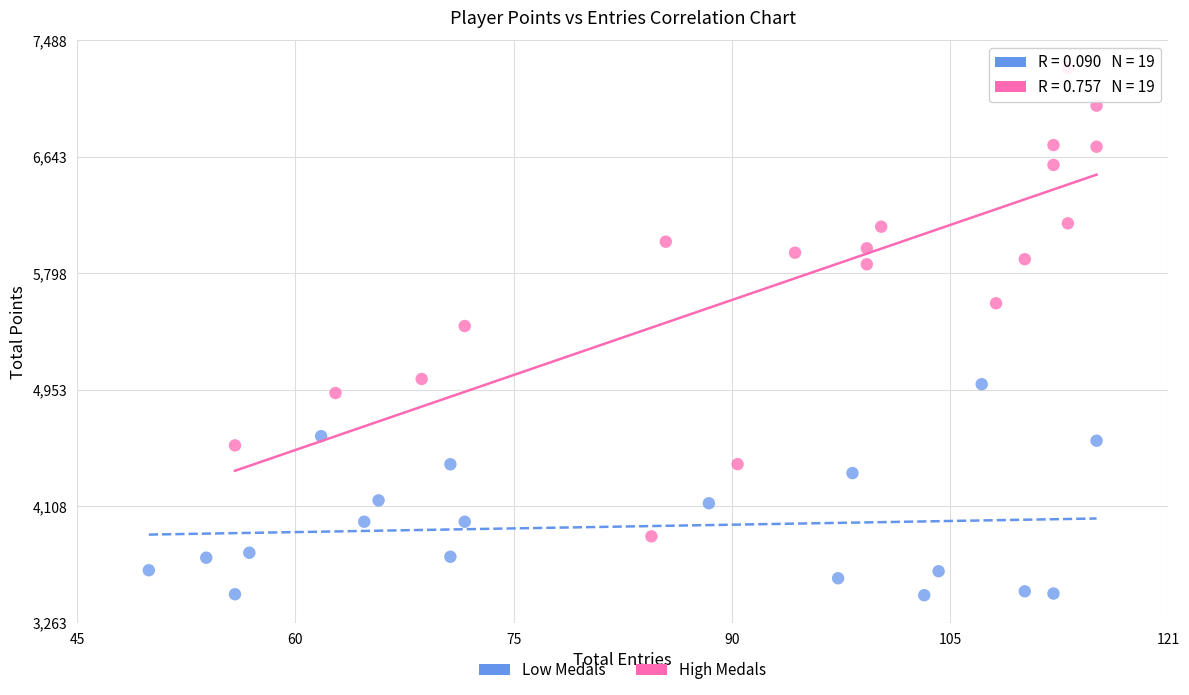

Which series contains the highest Y value?

High Medals